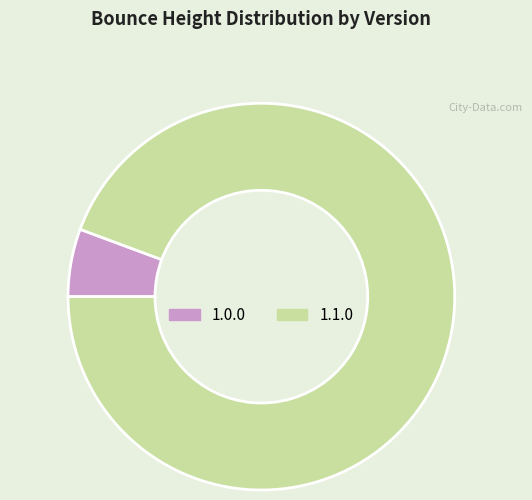

Rank the categories by value from highest to lowest.

1.1.0, 1.0.0